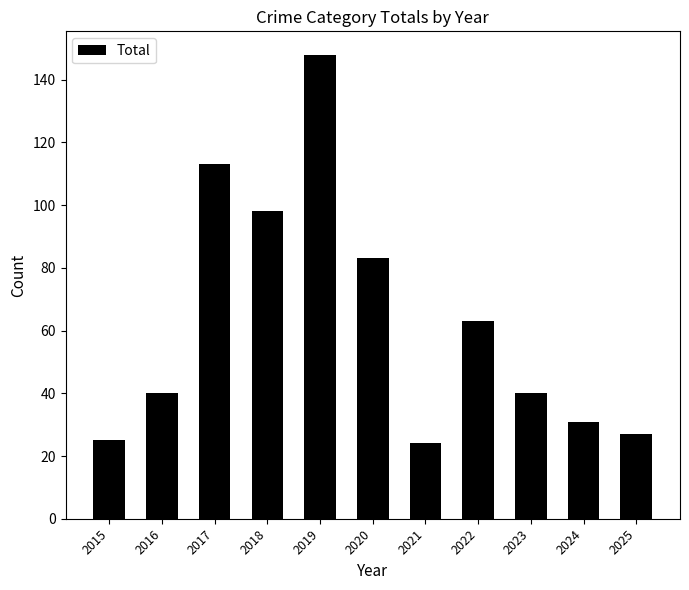

What is the difference between the values at 2025 and 2023?

13